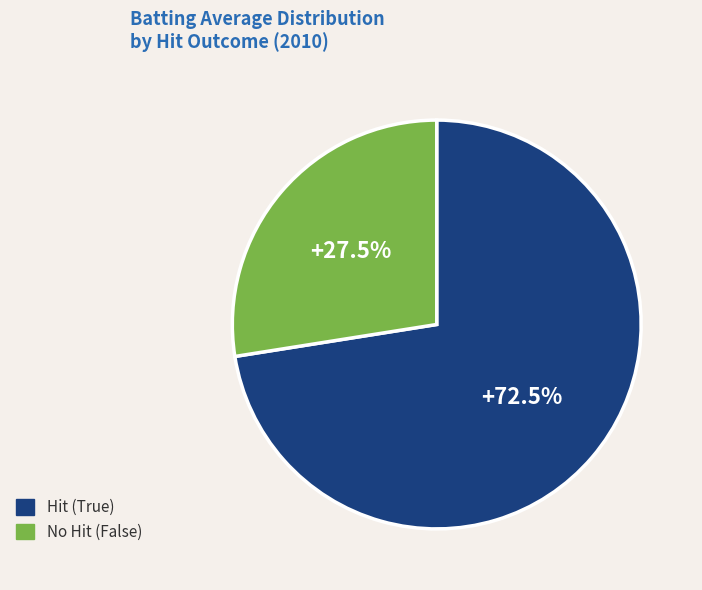

Is there any slice that represents more than half of the pie?

Yes